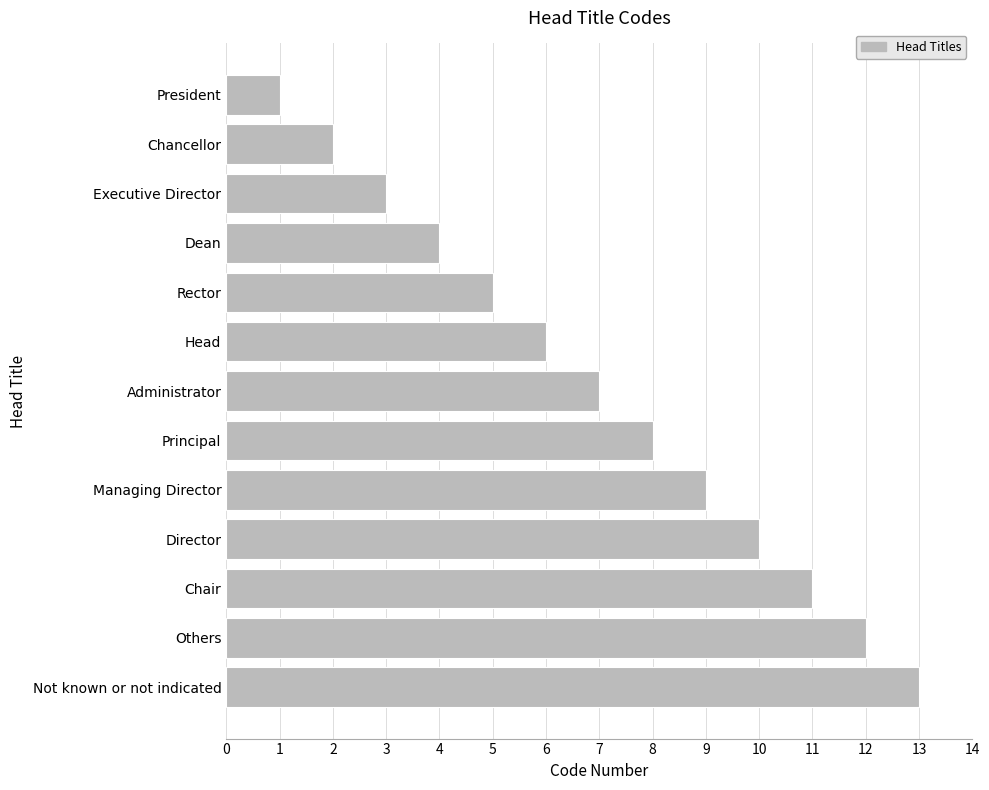

Are the bars horizontal?

Yes